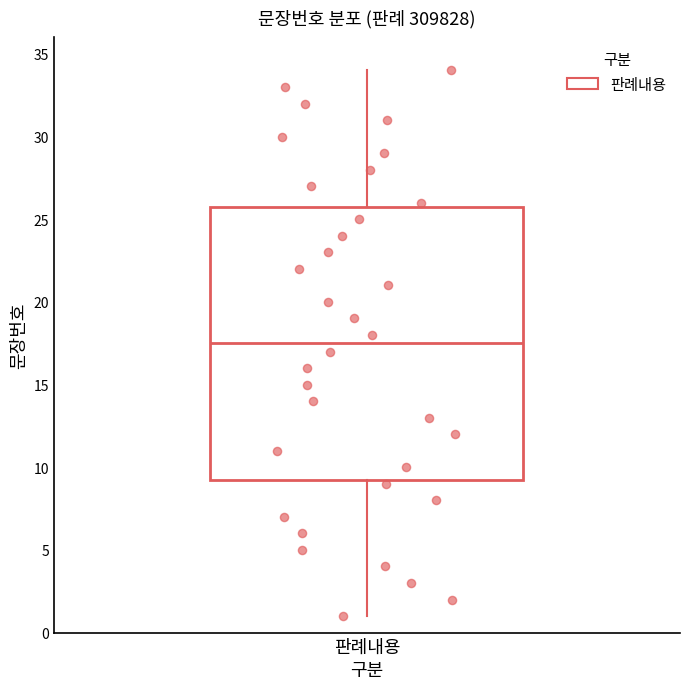

Transcribe this box plot: give where the median line is, the range the box spans, and where the two whiskers end, as read against the y-axis. The values are not printed on the chart, so give them approximately, as read against the axis.

median 17.5, box 9.5 to 26.0, whiskers 1.0 to 34.0